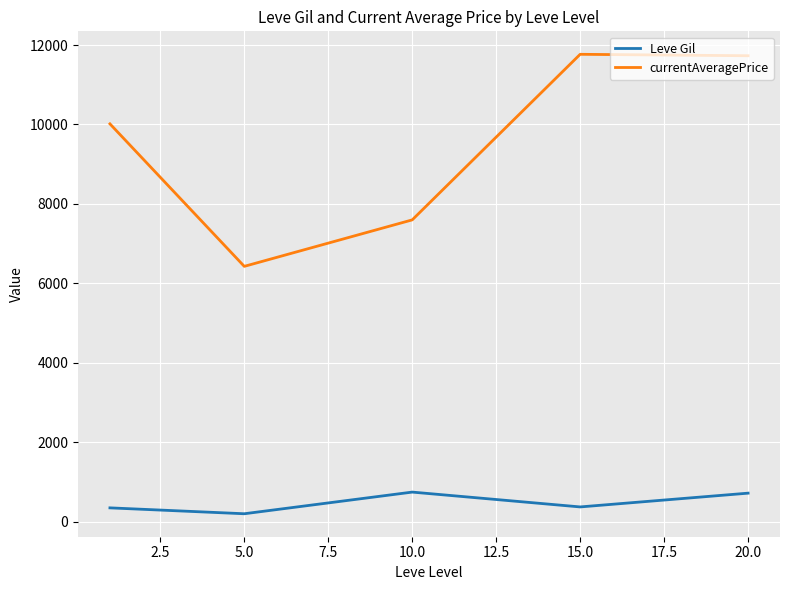

Which series has the largest total across all categories?

currentAveragePrice